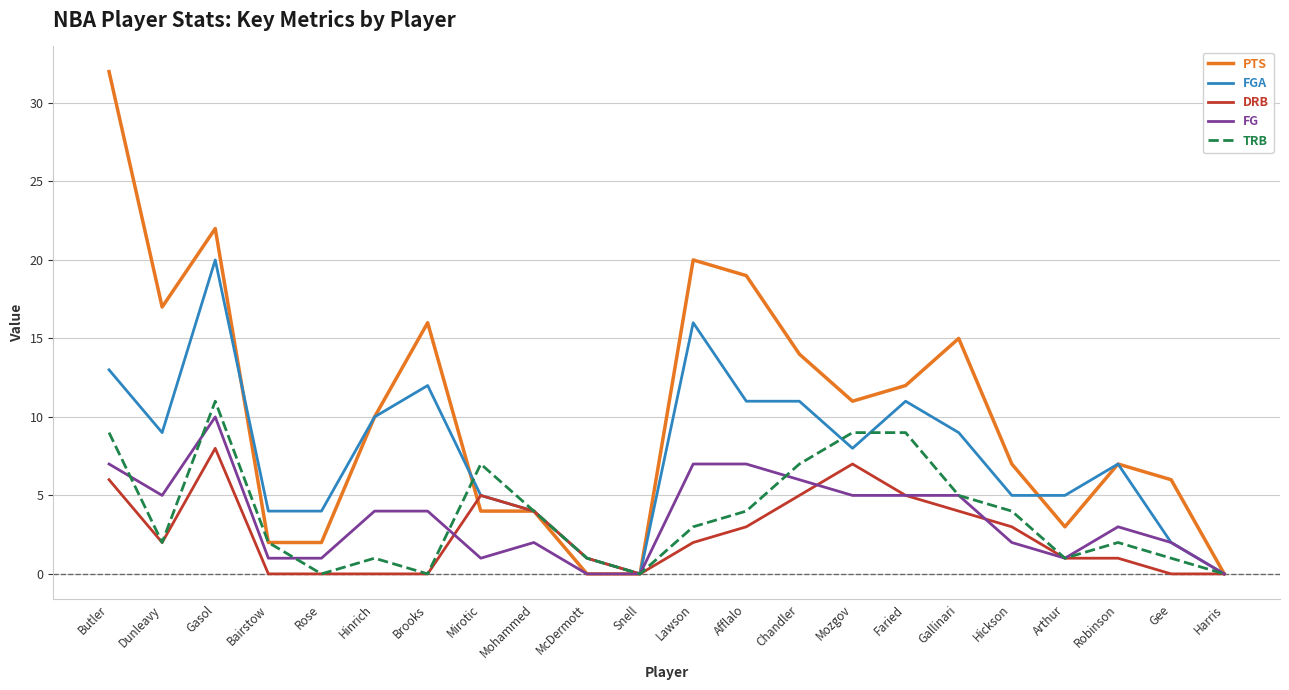

What position from the right is McDermott?

13